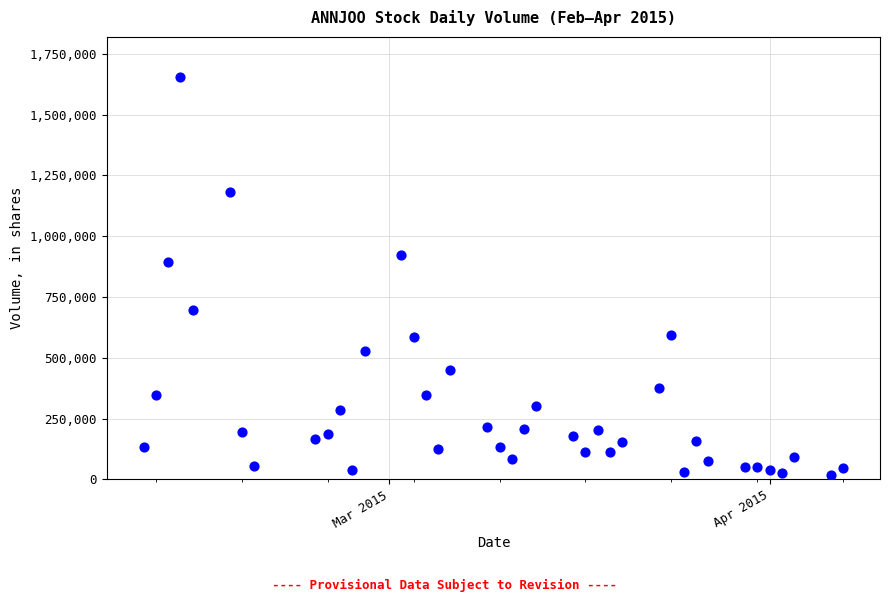

What Y value in the scatter plot is closest to 836850?

894100